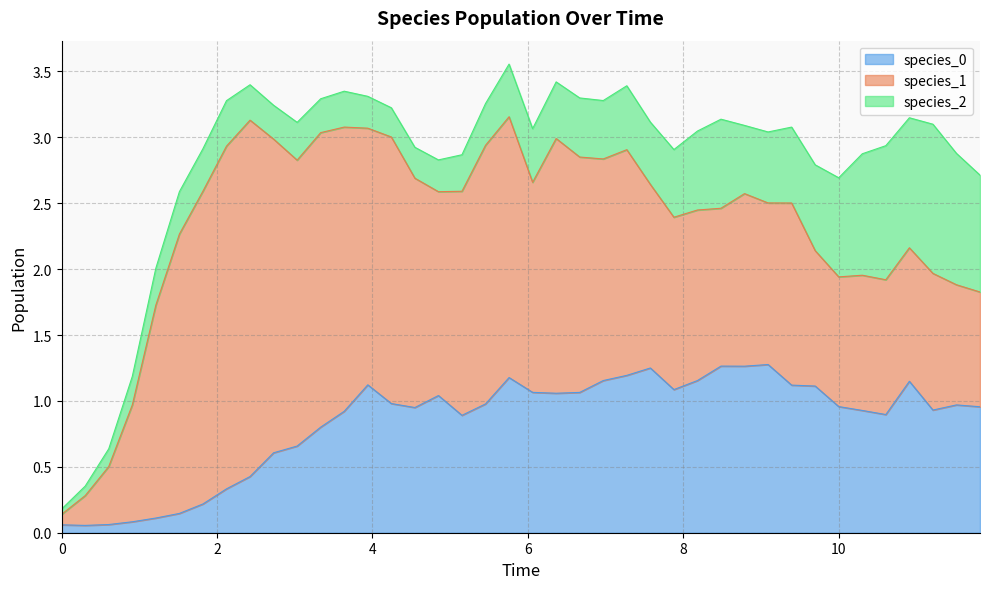

Does the chart have visible grid lines?

Yes